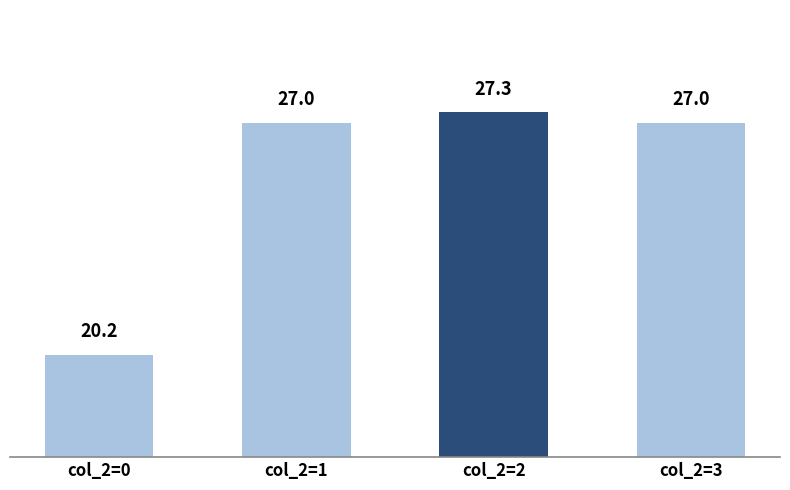

What is the change in value from col_2=0 to col_2=3?

+6.8